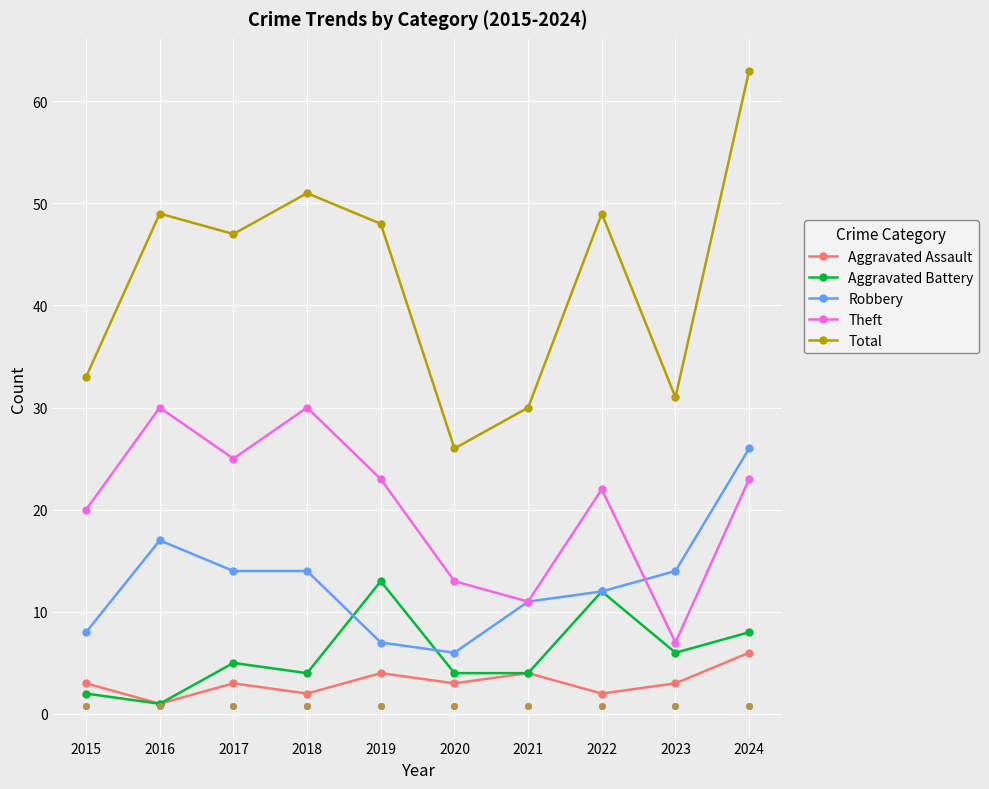

At how many categories does at least one series exceed 37?

6